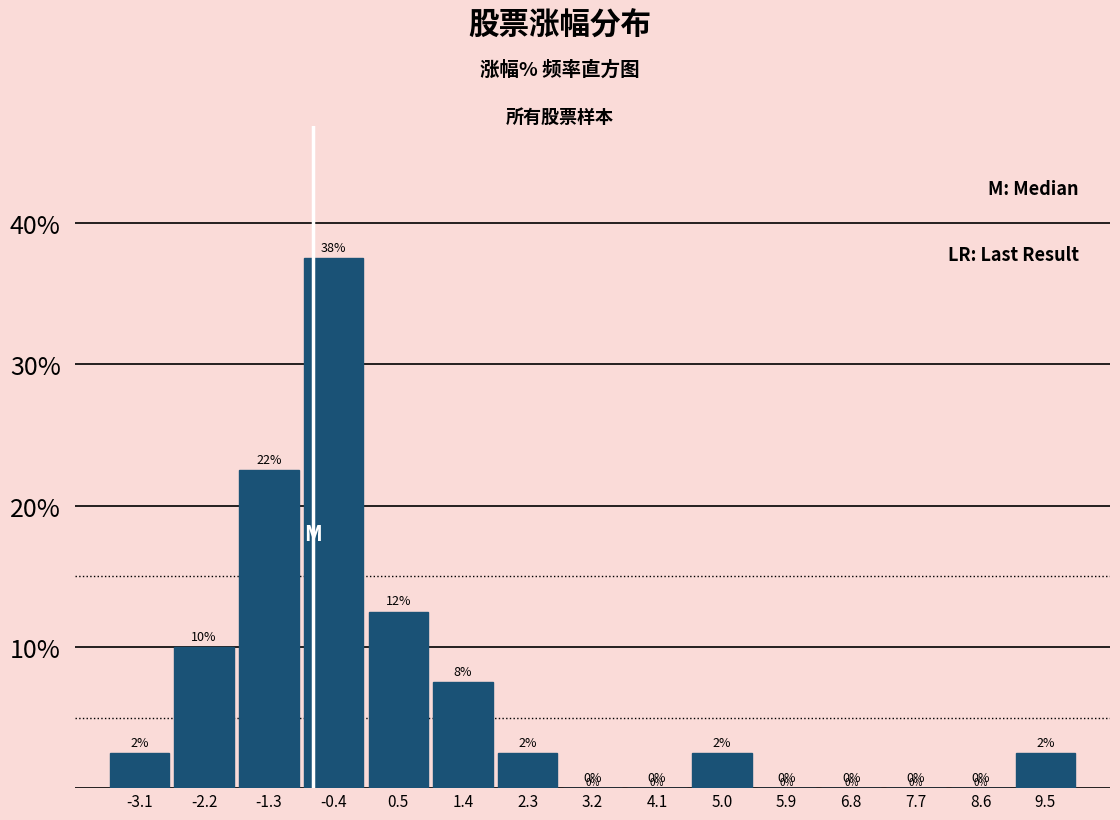

Which range on the x-axis has the tallest bar?

-0.8 to 0.1